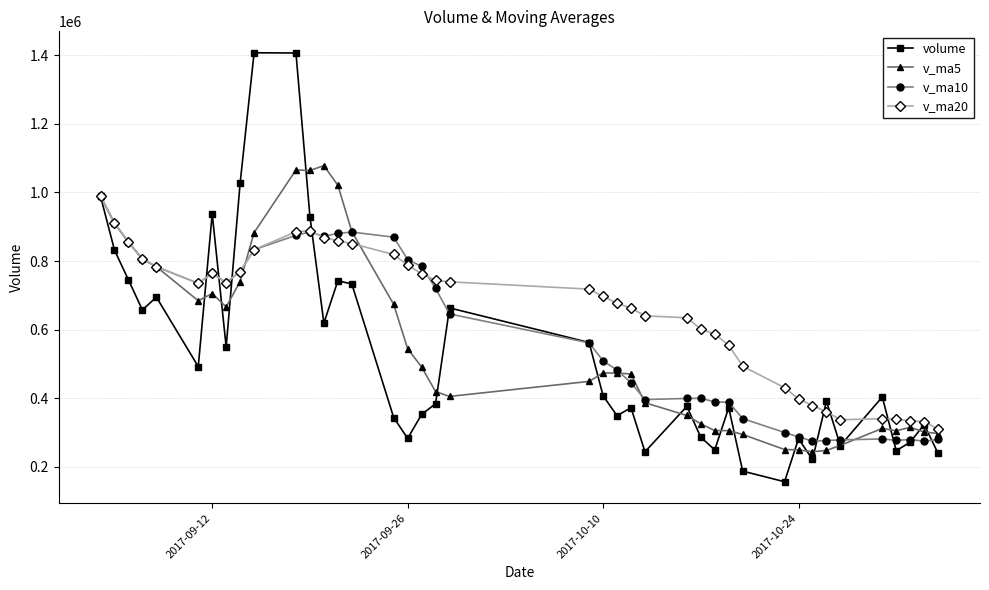

What is the value of the volume point at the 3rd from the left?

744883.8